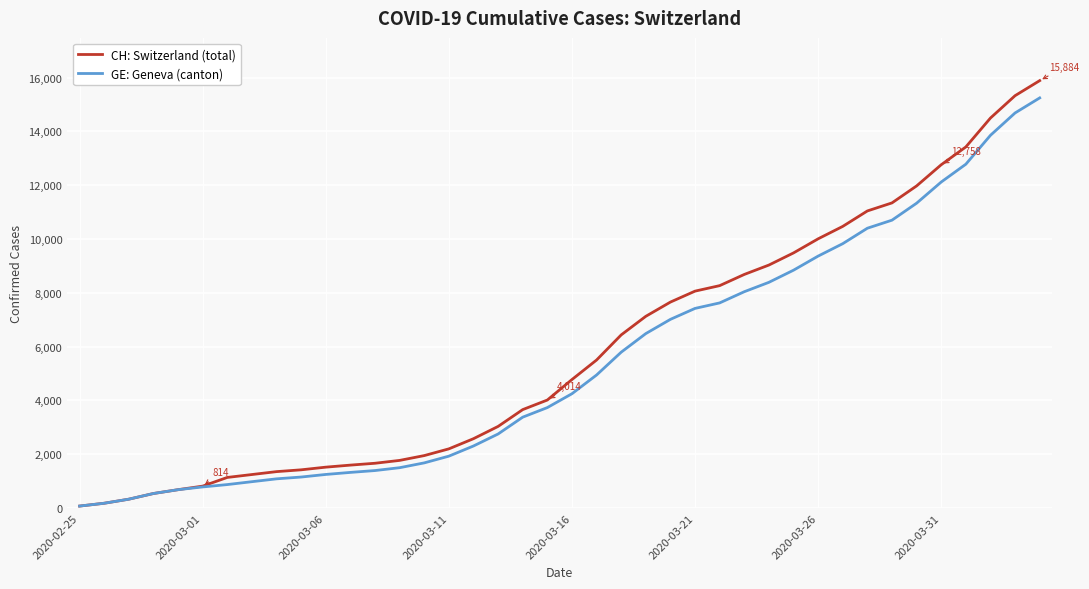

What is the maximum value shown in the chart?

15884